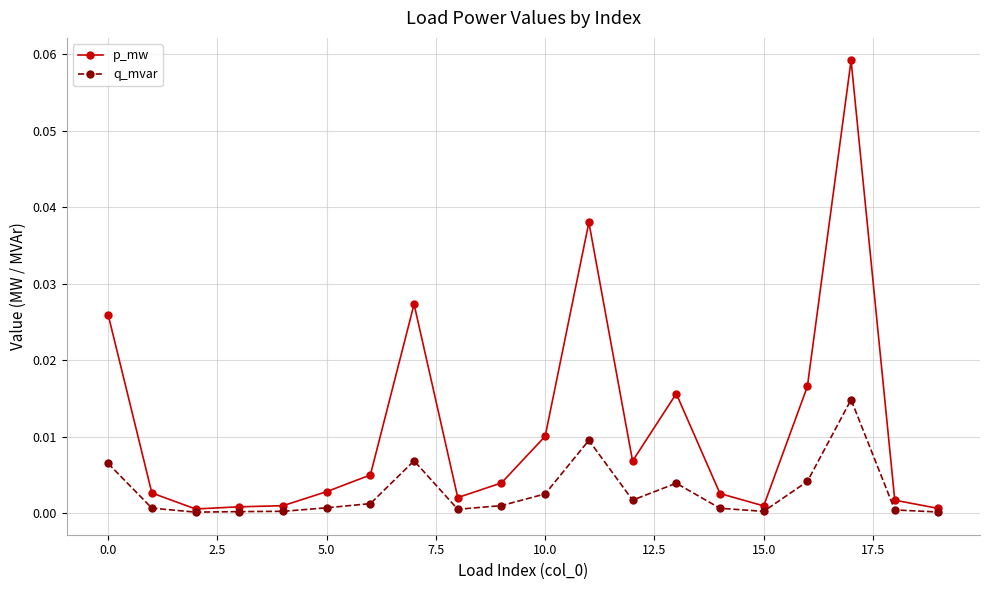

True or false: q_mvar has more than 0 interior local peaks.

True